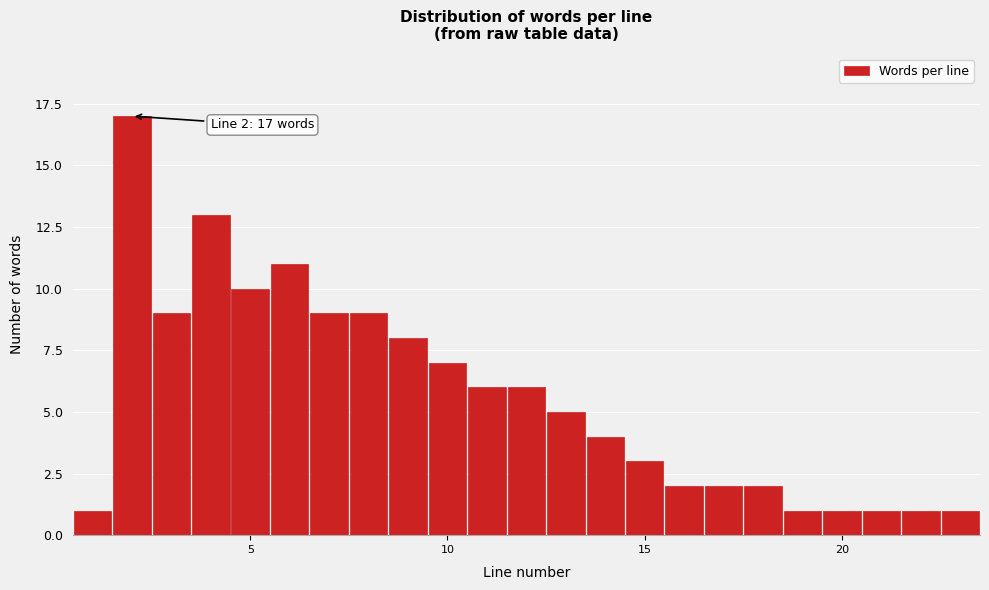

Around what value on the x-axis is the tallest bar? Give the approximate position of its centre, as read against the axis.

2.0